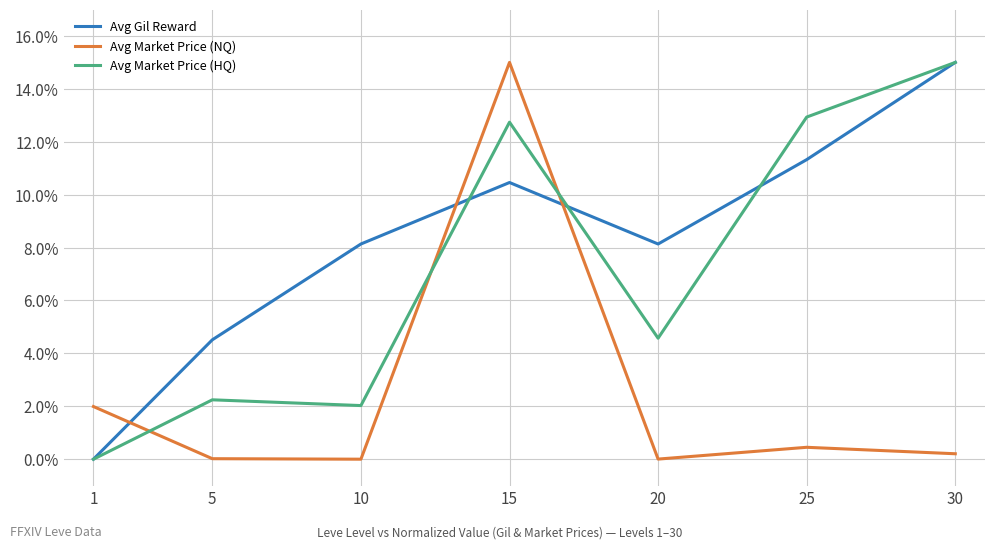

Between 1 and 25, which series saw the biggest shift?

Avg Market Price (HQ)